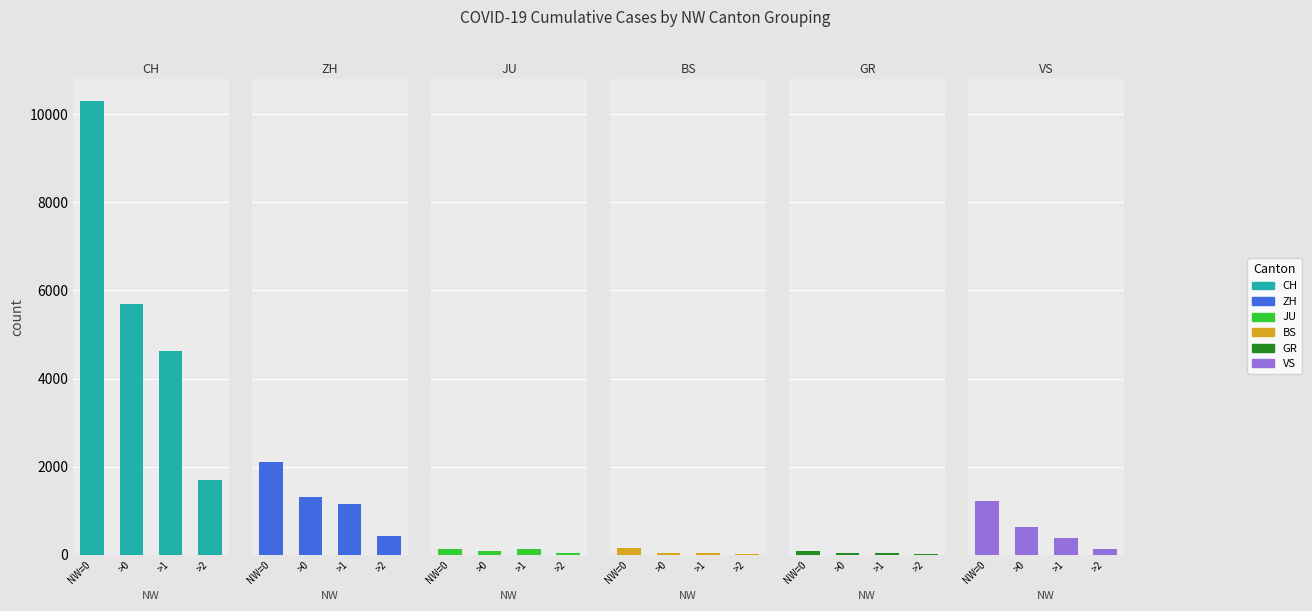

True or false: JU has a value of 32 at NW=0.

False